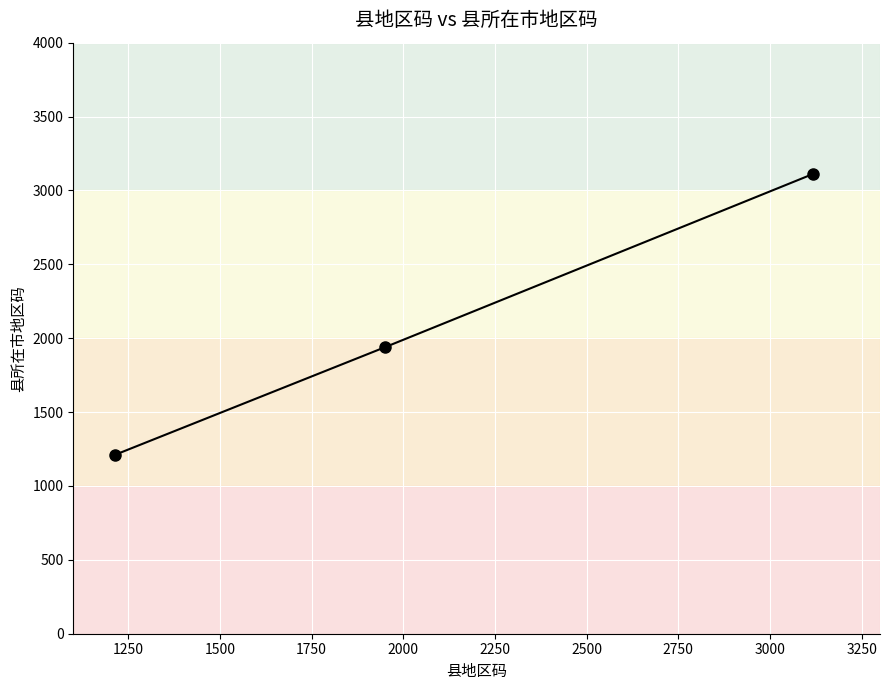

What is the maximum value shown in the chart?

3110